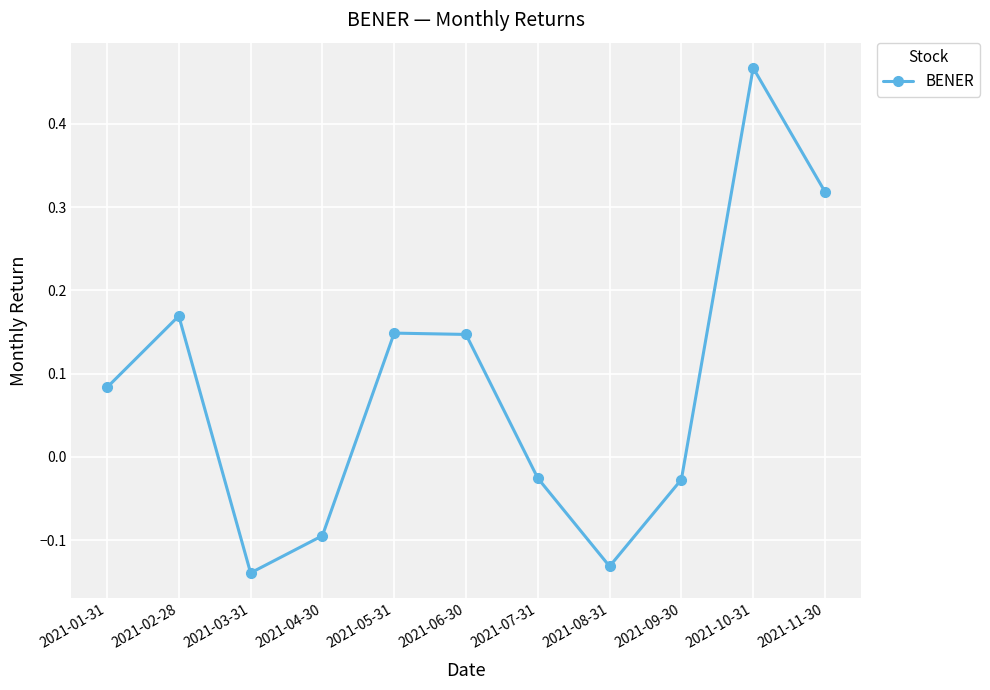

How many points are higher than both their immediate neighbors (excluding endpoints)?

3